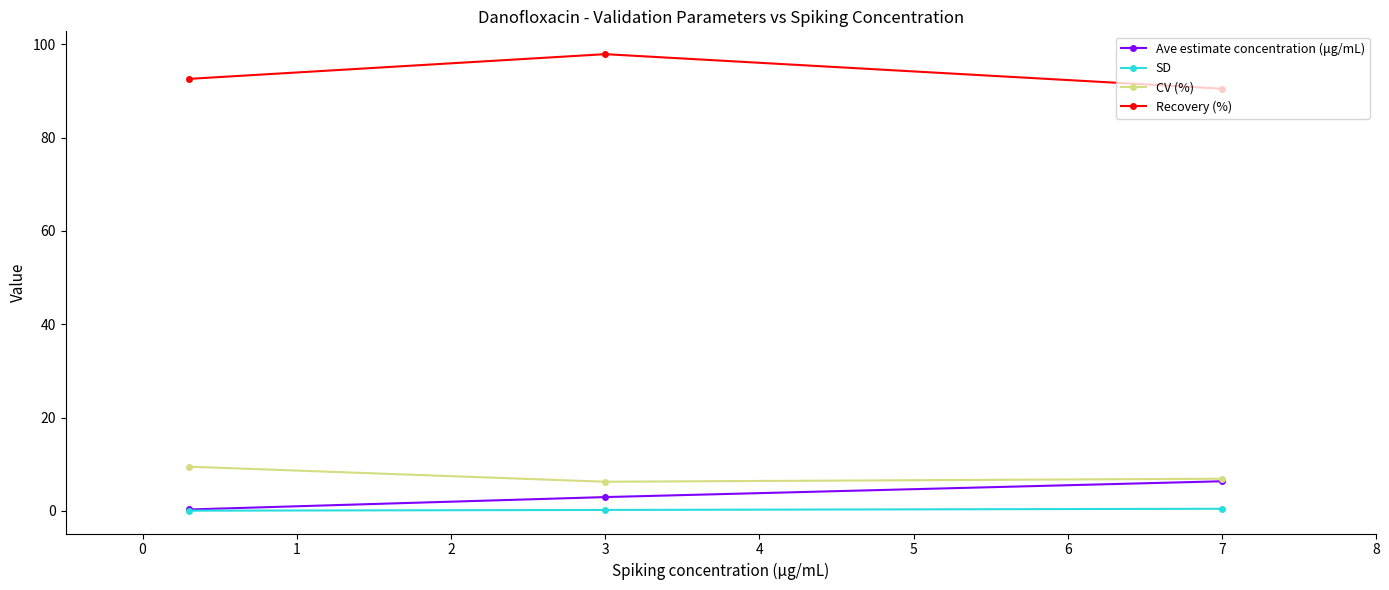

What is the value of the Ave estimate concentration (μg/mL) point at the 3rd from the left?

6.3